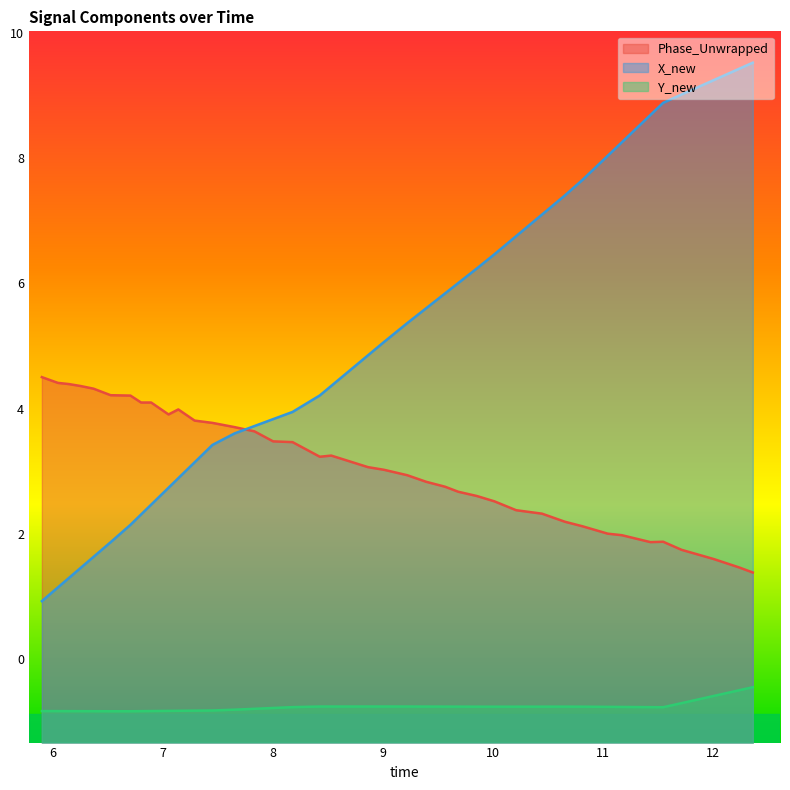

Count the number of categories in the chart.

40